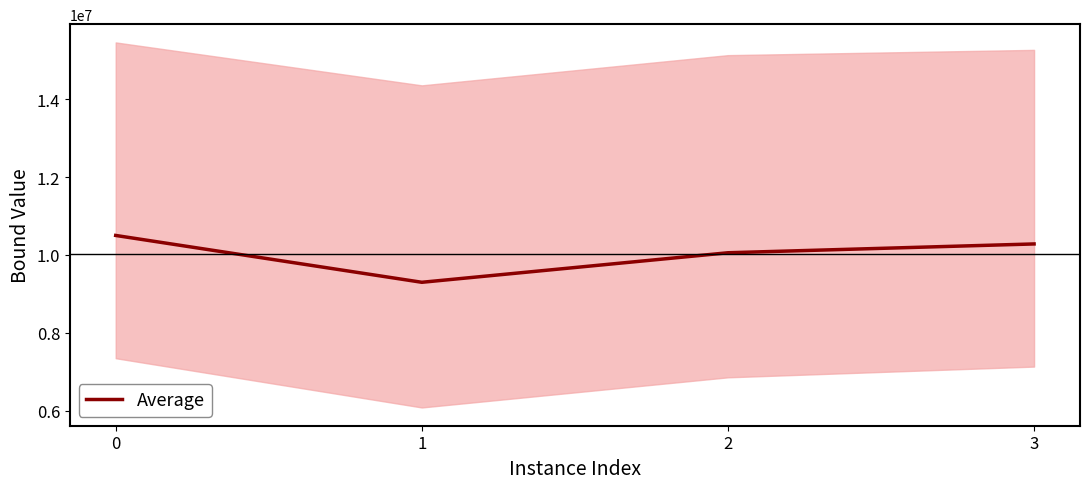

Count the number of categories in the chart.

4